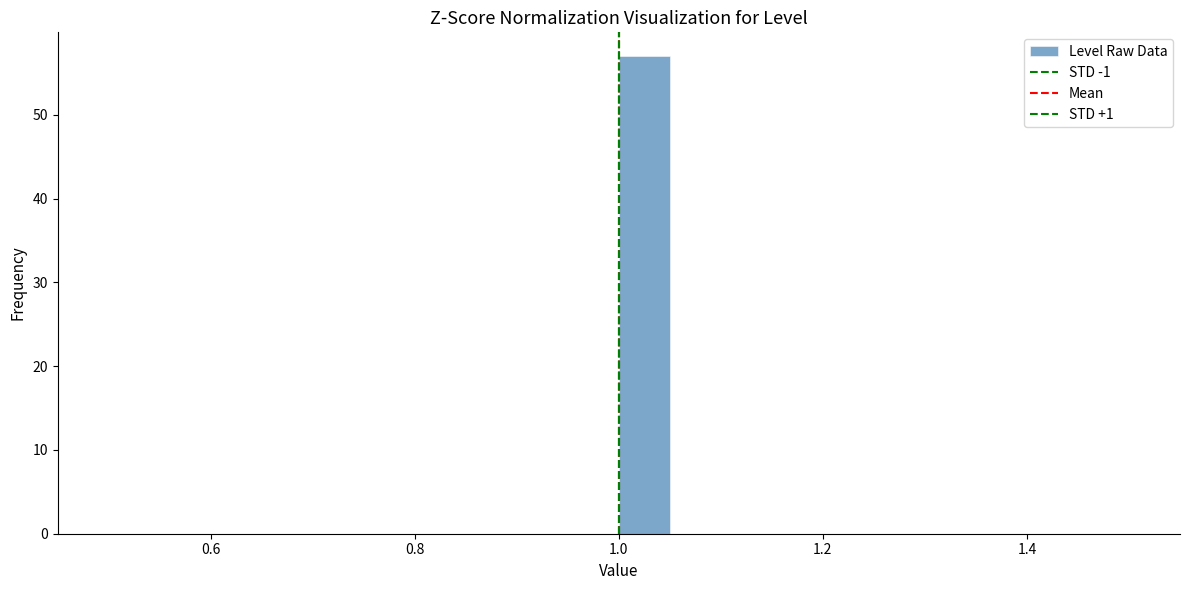

Read against the x-axis, roughly where is the centre of the tallest bar?

1.02